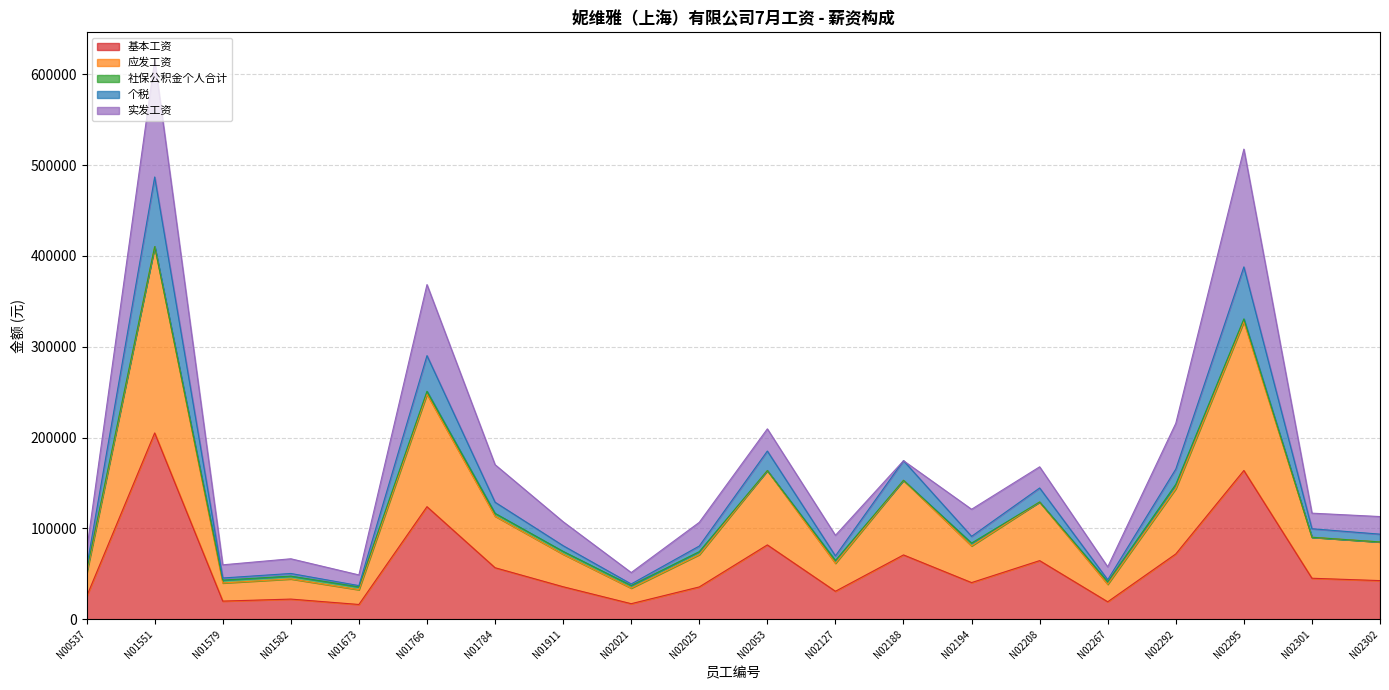

The 应发工资 series shows 80742.0 at N02194. True or false?

True